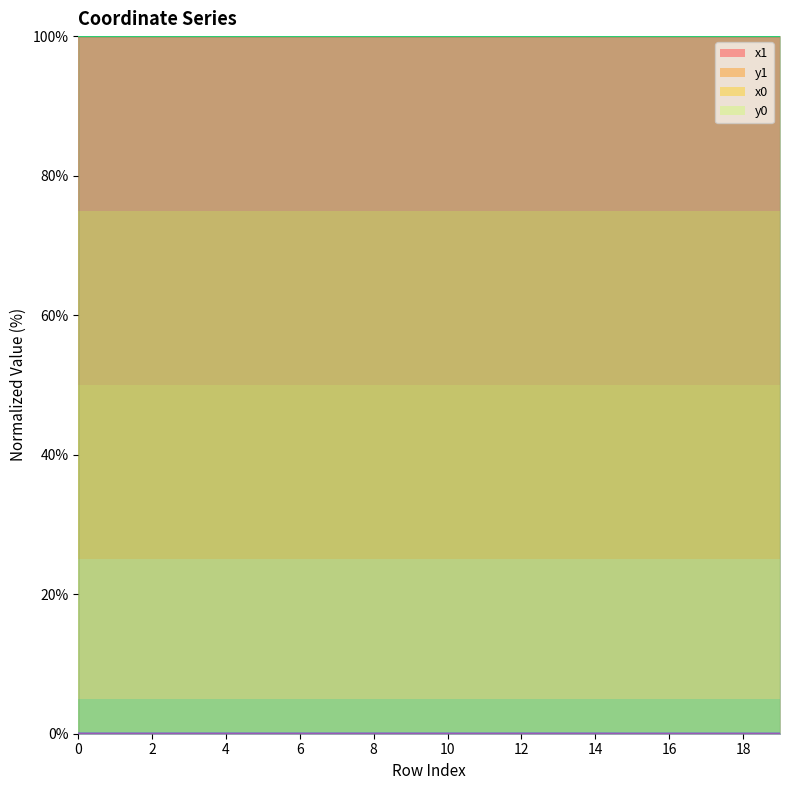

Which category has the highest value in the x0 series?

12